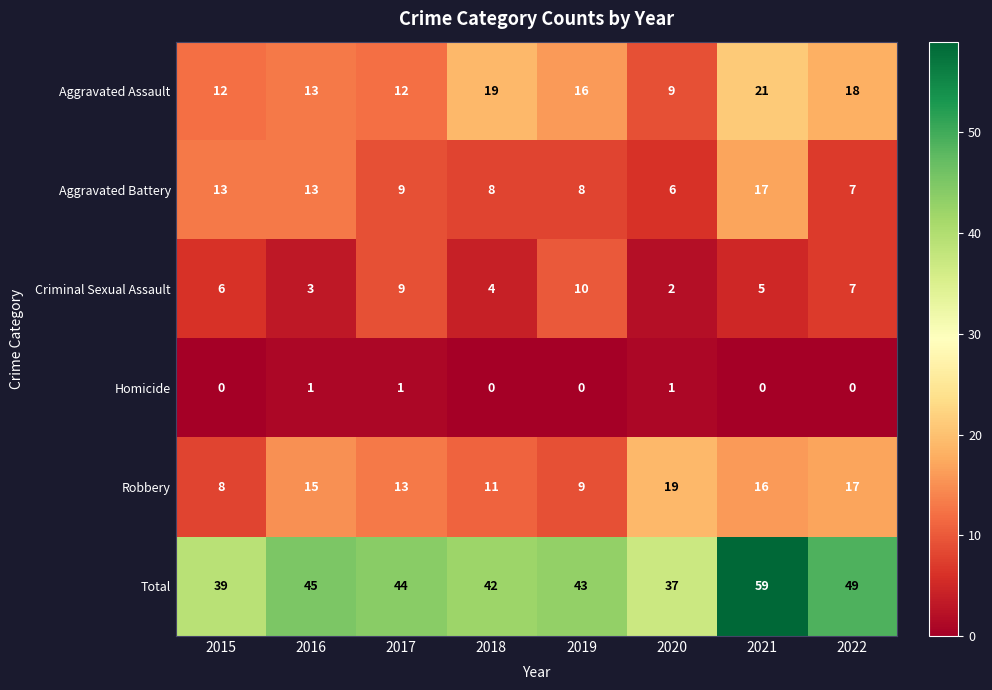

Which category has the highest value in the Total series?

2021